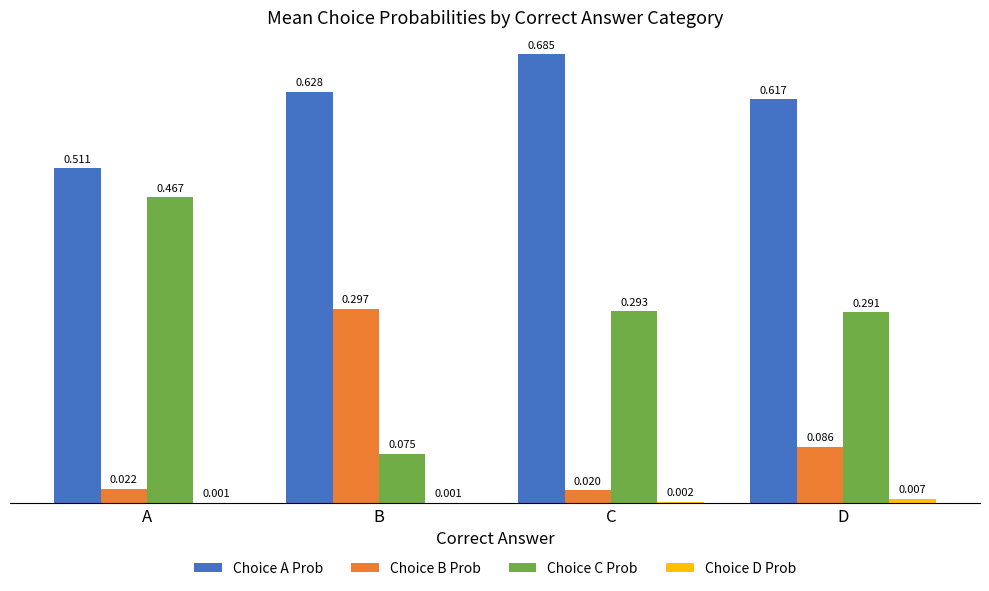

Between A and D, which series saw the biggest shift?

Choice C Prob